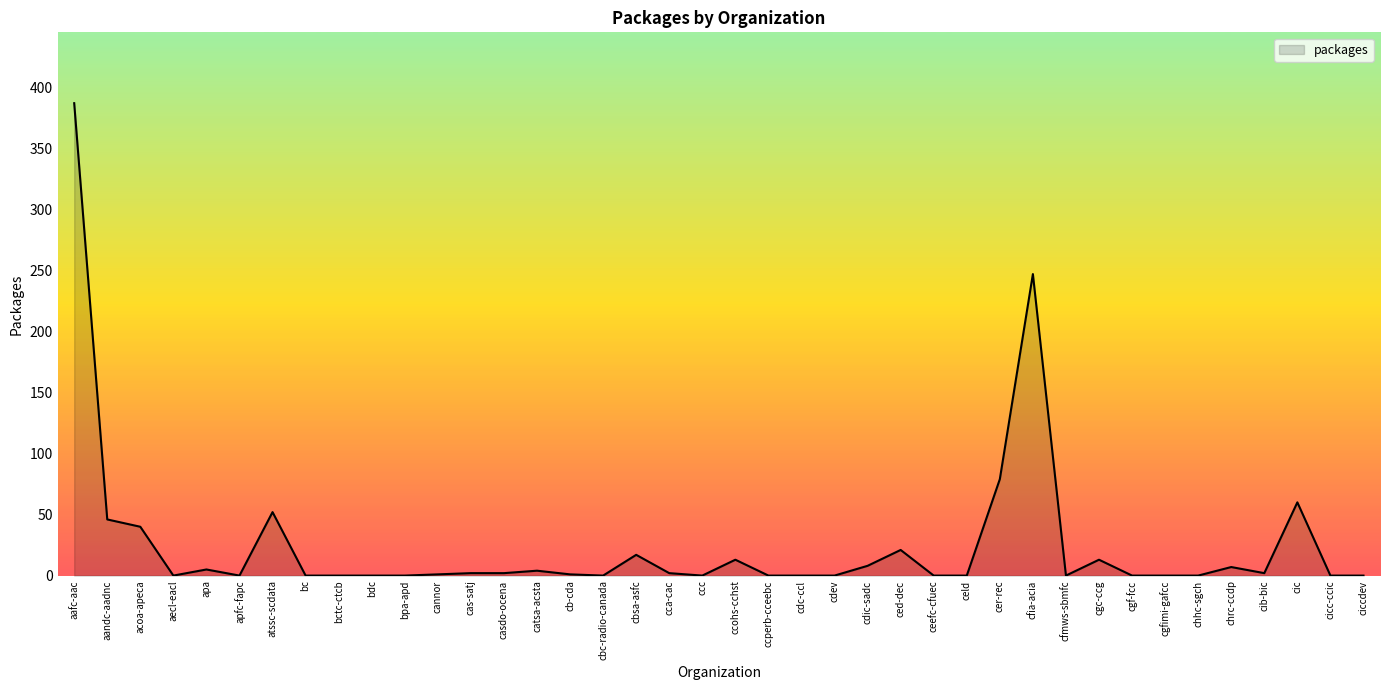

What is the sum of the values at cfmws-sbmfc and acoa-apeca?

40